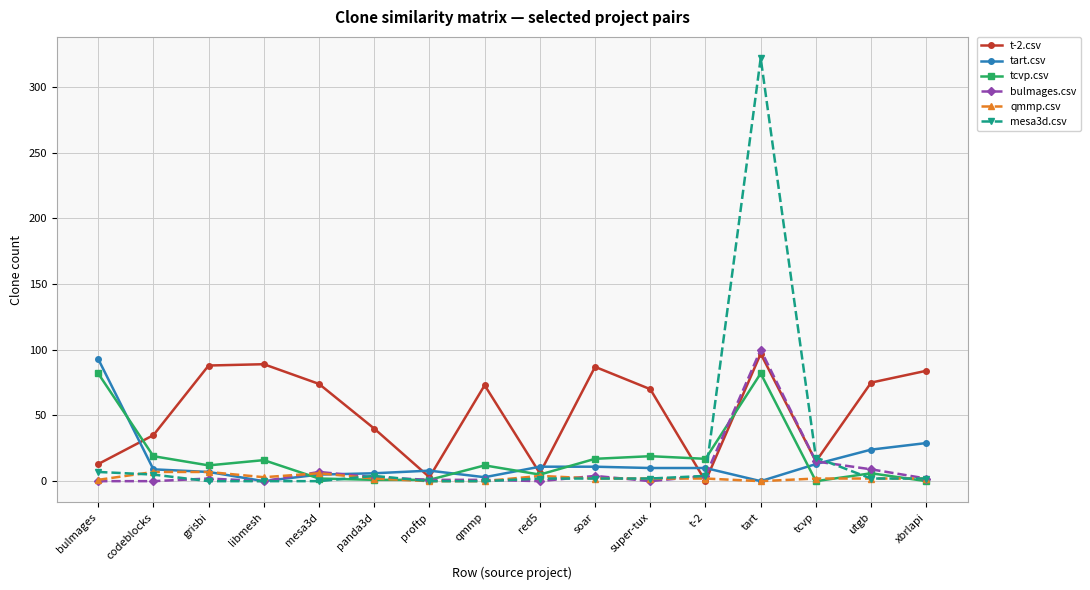

True or false: tart.csv and qmmp.csv intersect in this chart.

True